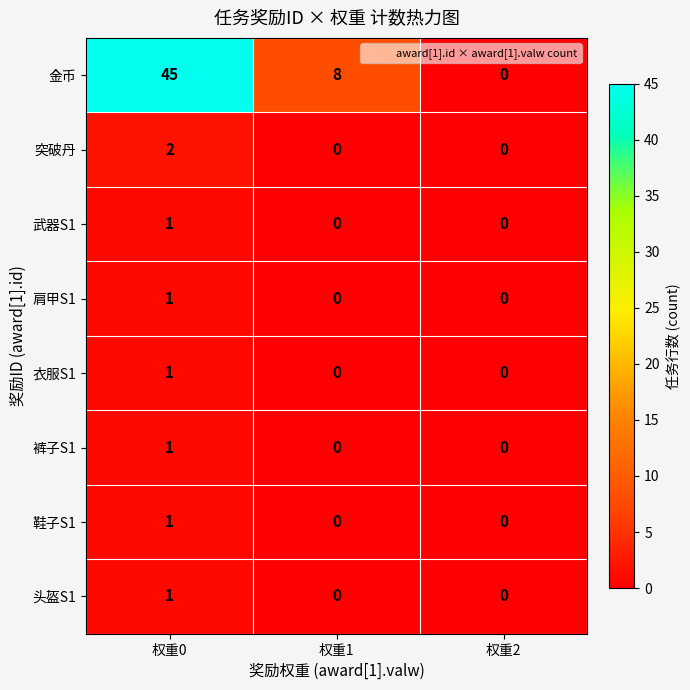

Which series has the largest range (max minus min)?

金币